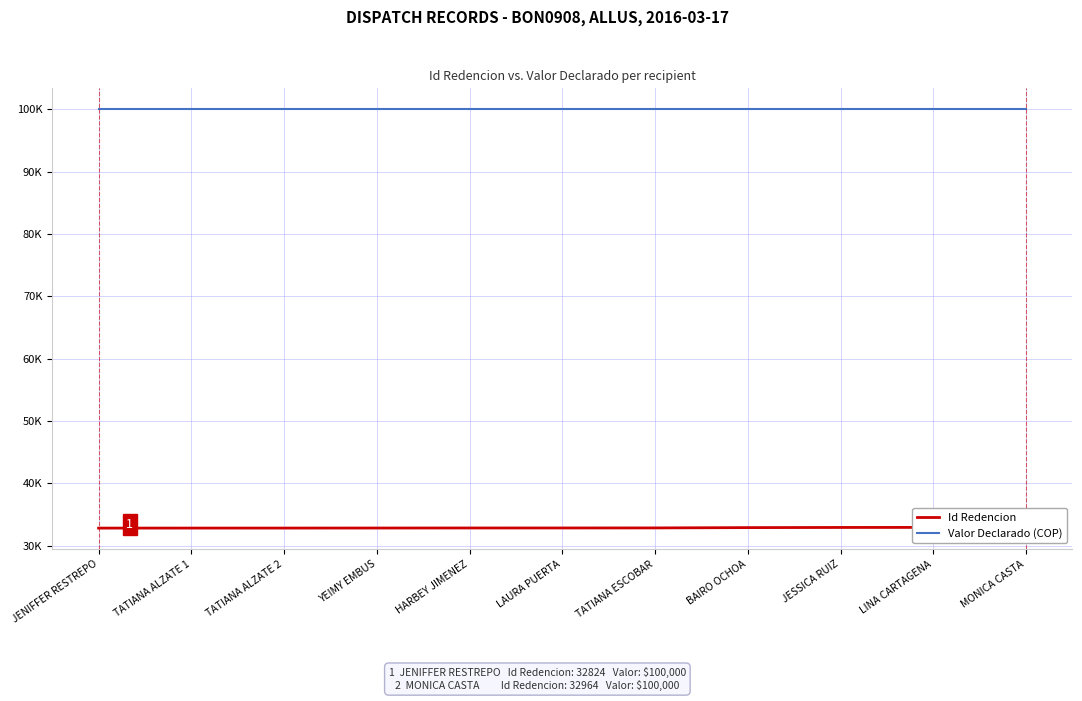

What is the difference between the maximum and minimum values in the Id Redencion series?

140